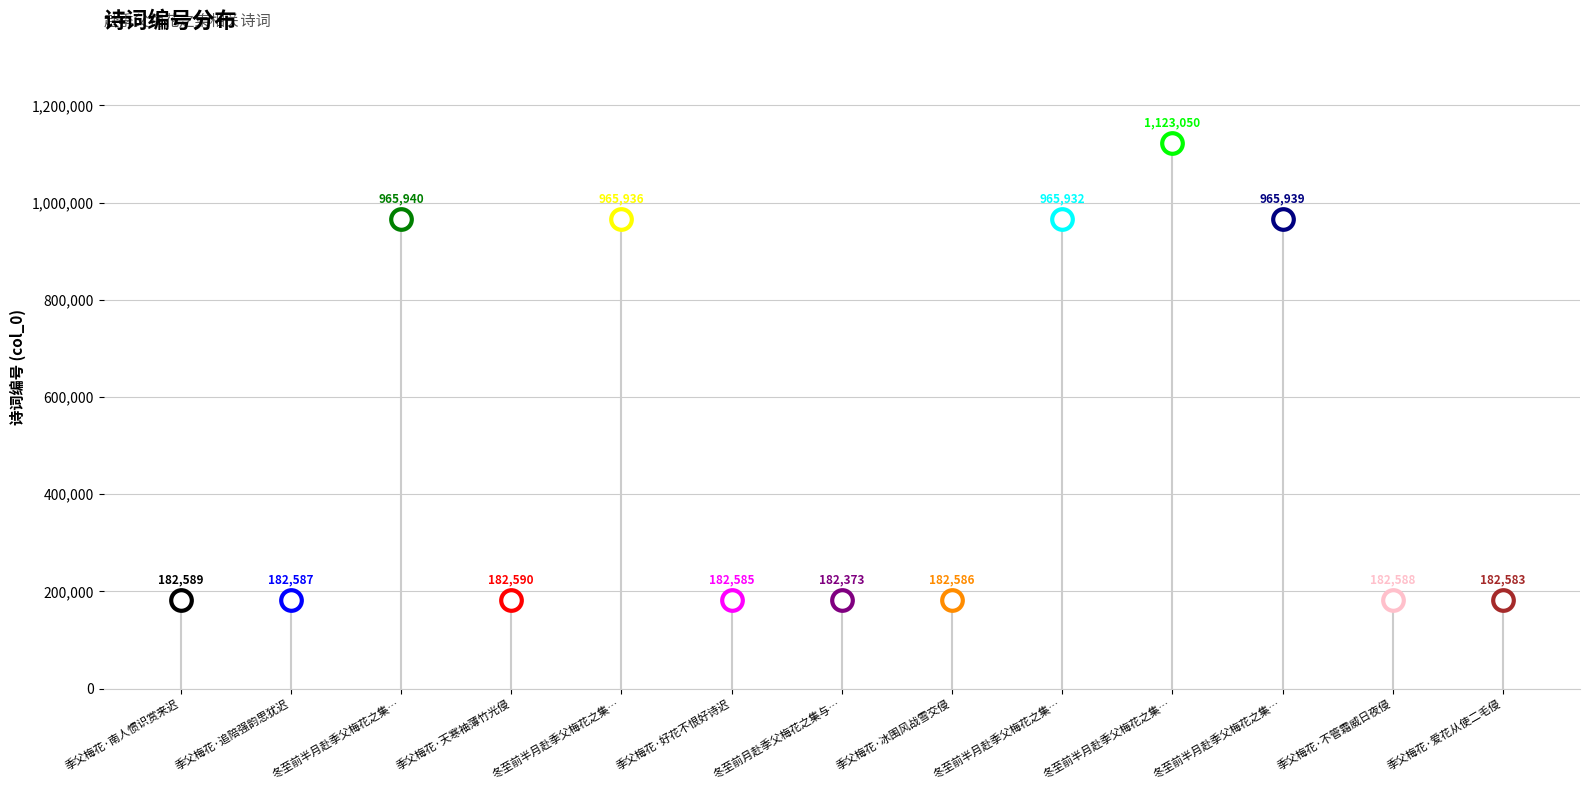

Which has a higher value, 季父梅花·好花不恨好诗迟 or 季父梅花·冰围风战雪交侵?

季父梅花·冰围风战雪交侵